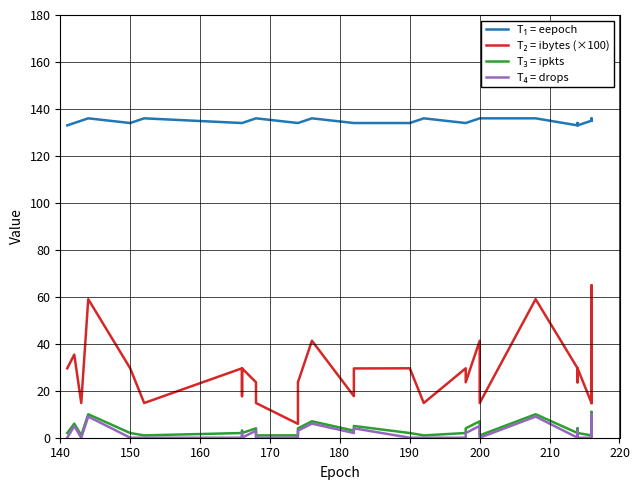

True or false: T₄ = drops and T₂ = ibytes (×100) intersect in this chart.

False